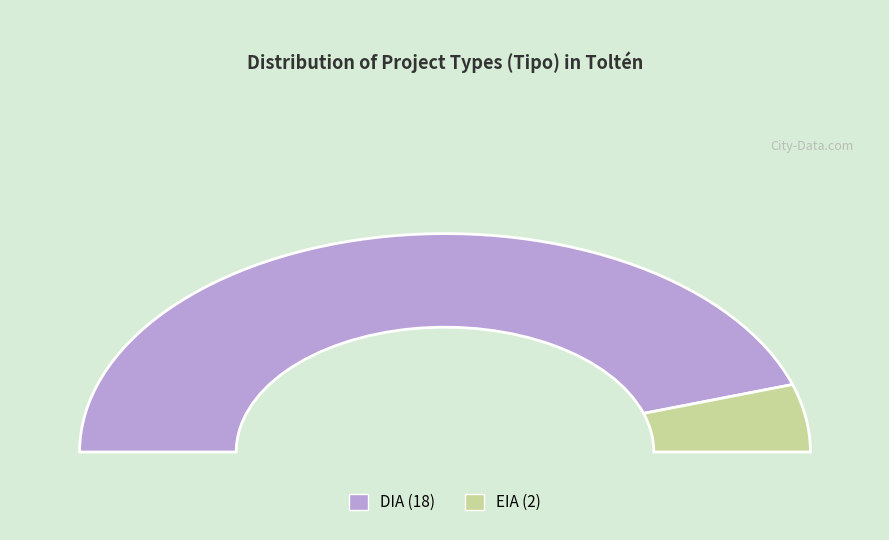

Rank the categories by value from lowest to highest.

EIA, DIA